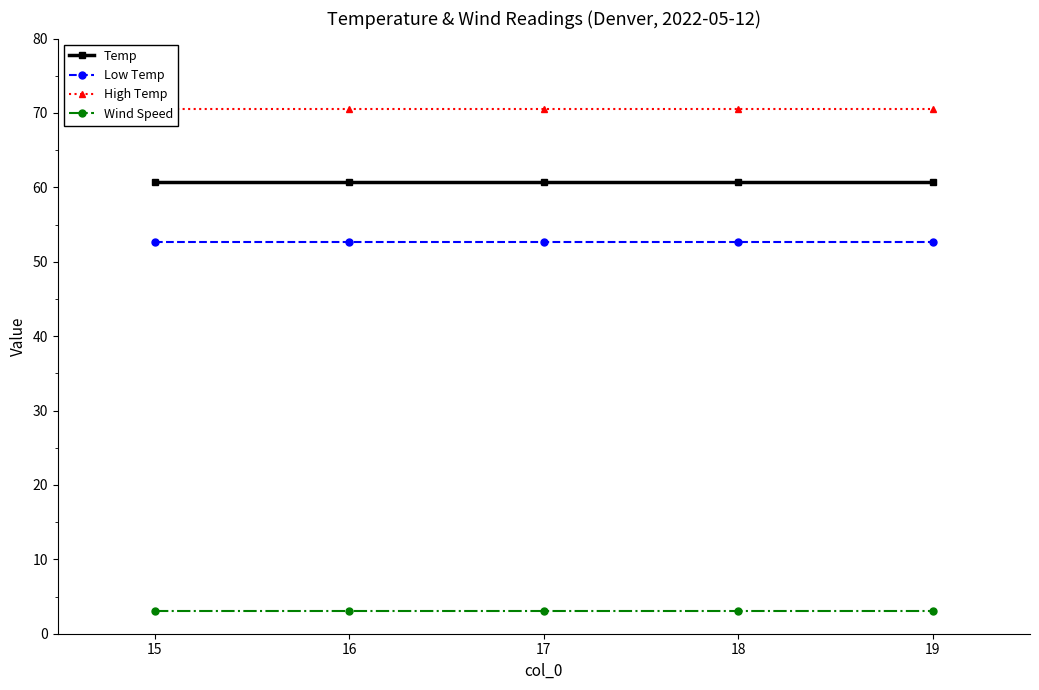

Reading left to right, what are all the values shown in this chart?

Temp: 60.8	60.8	60.8	60.8	60.8
Low Temp: 52.7	52.7	52.7	52.7	52.7
High Temp: 70.5	70.5	70.5	70.5	70.5
Wind Speed: 3.0	3.0	3.0	3.0	3.0